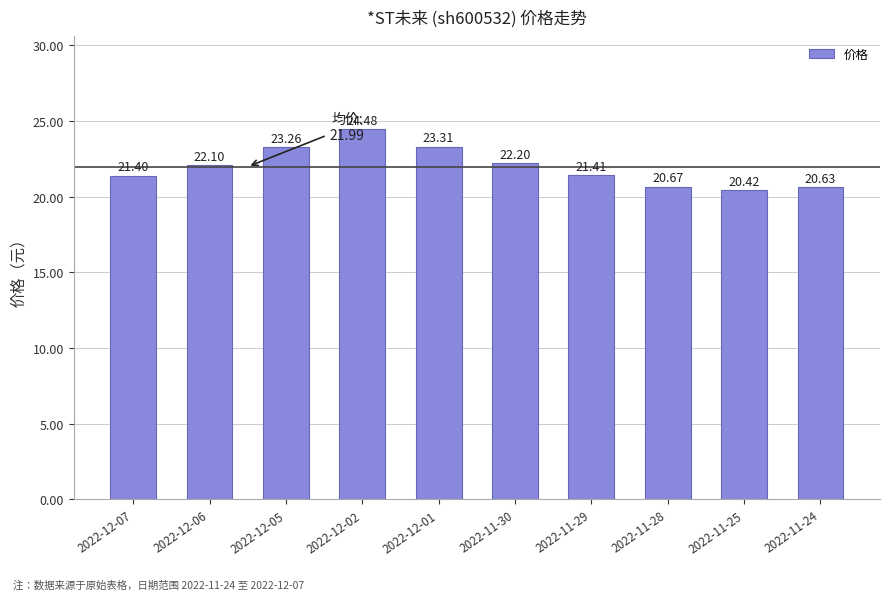

The chart shows a value of 20.6 at 2022-11-24. True or false?

True